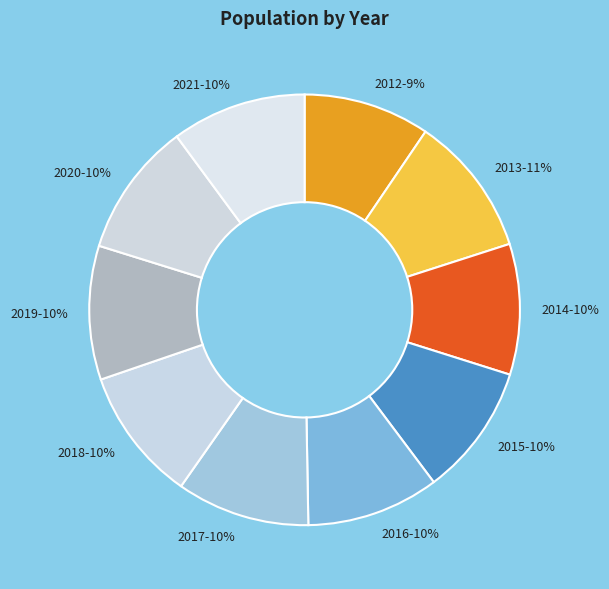

To the nearest percent, what is the combined percentage of 2017-10% and 2020-10%?

20%